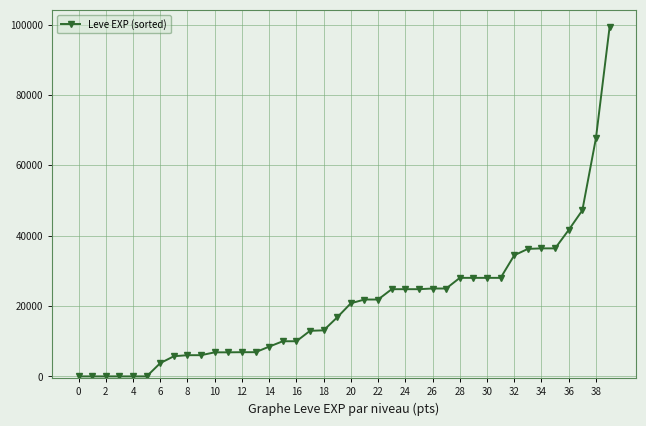

What is the greatest value displayed?

99220